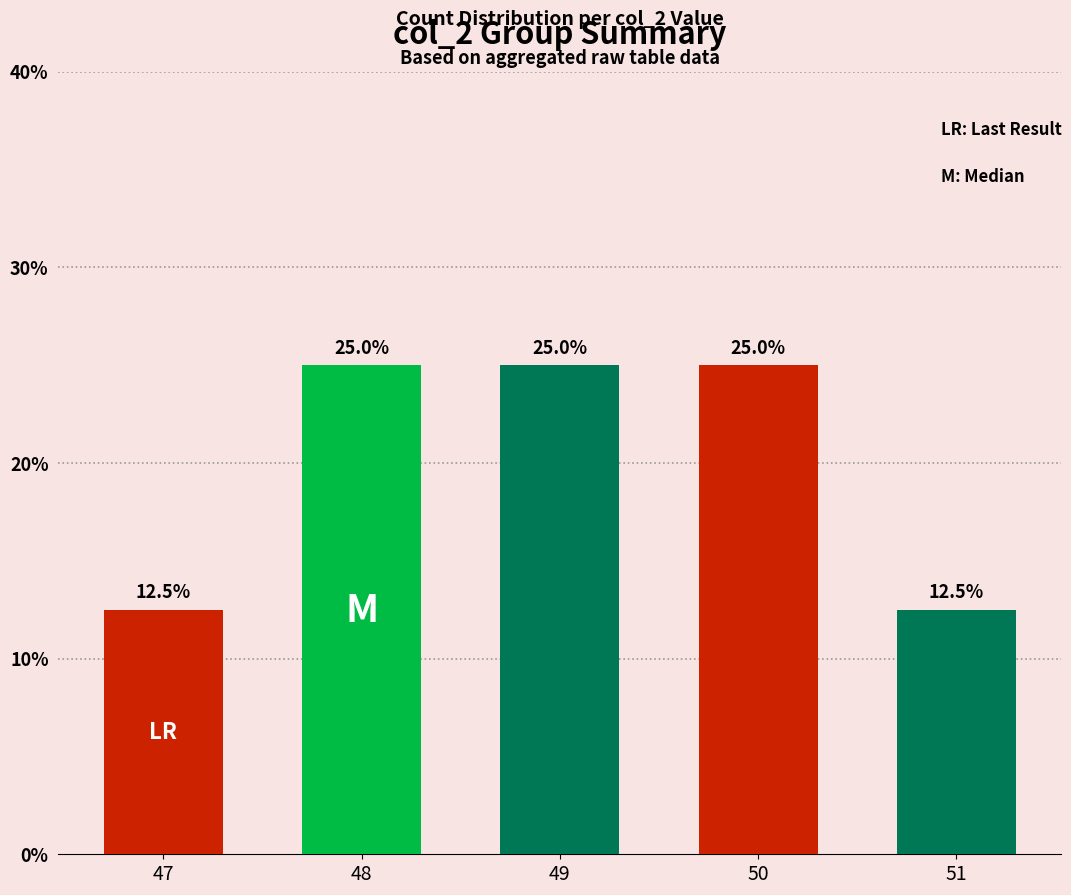

The chart shows a value of 17.4 at 48. True or false?

False